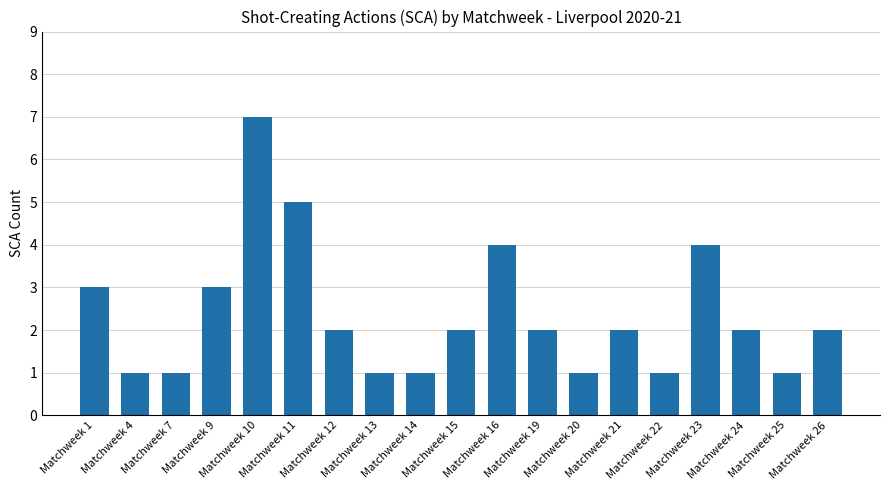

Count the number of data series in this chart.

1